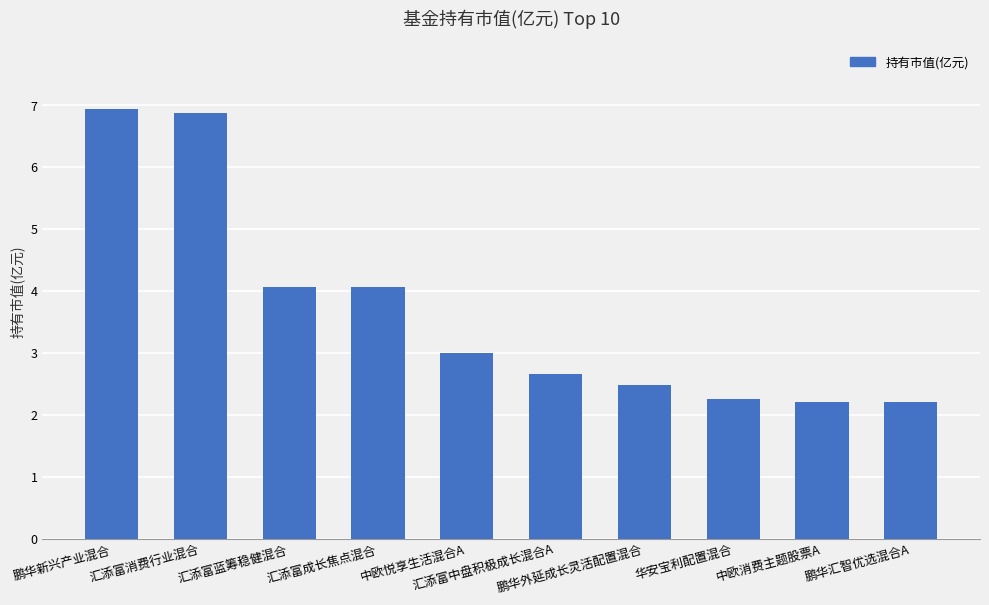

How many bars are there in total?

10